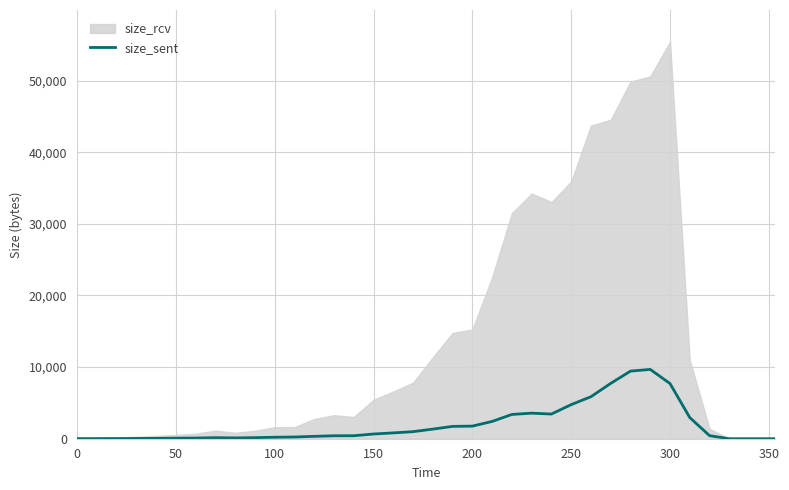

How many data points are less than 416?

18